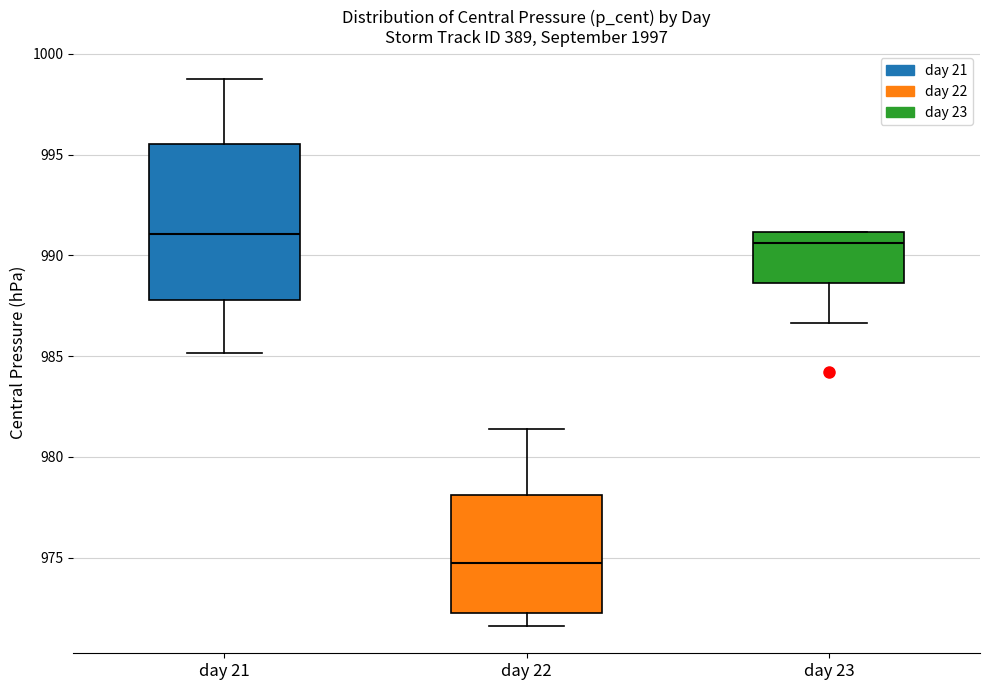

Comparing the boxes themselves (not the whiskers), which one is the tallest?

day 21